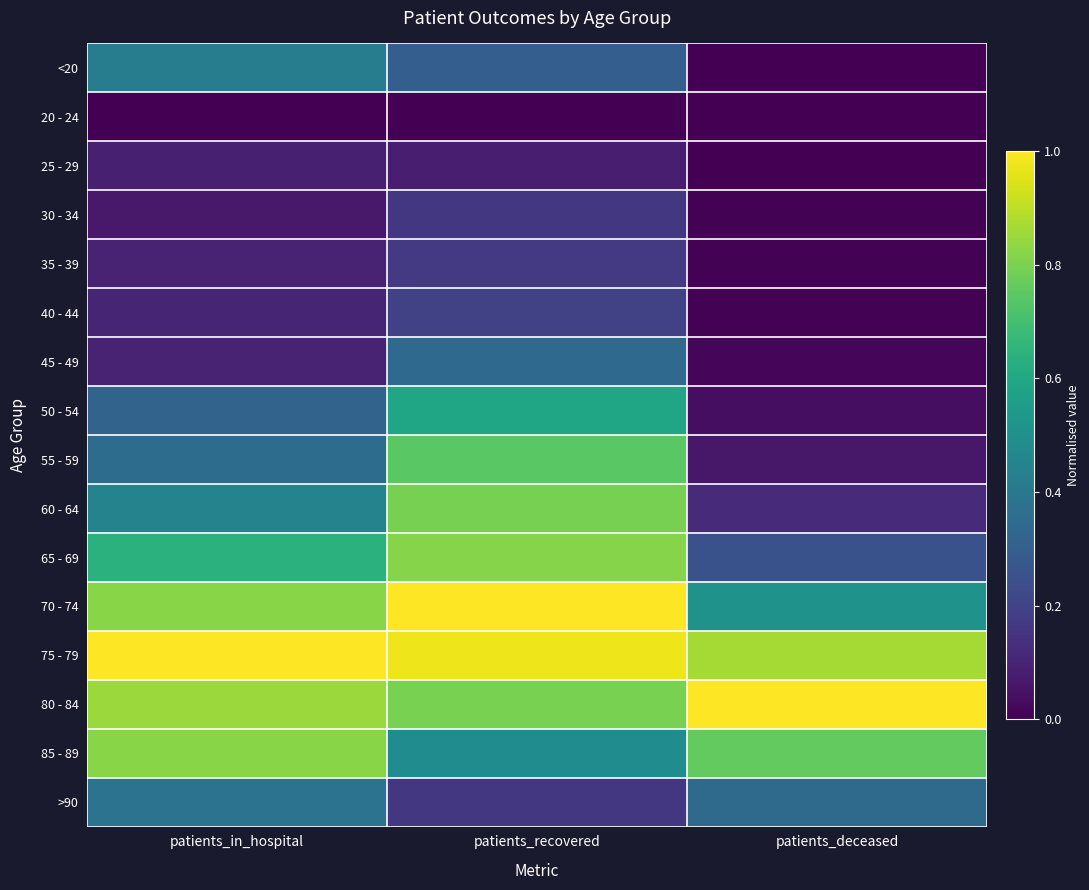

Reading left to right, extract all data points from this chart.

<20: patients_in_hospital=0.4	patients_recovered=0.3	patients_deceased=0.0
20 - 24: patients_in_hospital=0.0	patients_recovered=0.0	patients_deceased=0.0
25 - 29: patients_in_hospital=0.1	patients_recovered=0.1	patients_deceased=0.0
30 - 34: patients_in_hospital=0.1	patients_recovered=0.2	patients_deceased=0.0
35 - 39: patients_in_hospital=0.1	patients_recovered=0.2	patients_deceased=0.0
40 - 44: patients_in_hospital=0.1	patients_recovered=0.2	patients_deceased=0.0
45 - 49: patients_in_hospital=0.1	patients_recovered=0.3	patients_deceased=0.0
50 - 54: patients_in_hospital=0.3	patients_recovered=0.6	patients_deceased=0.0
55 - 59: patients_in_hospital=0.4	patients_recovered=0.7	patients_deceased=0.1
60 - 64: patients_in_hospital=0.4	patients_recovered=0.8	patients_deceased=0.1
65 - 69: patients_in_hospital=0.6	patients_recovered=0.8	patients_deceased=0.3
70 - 74: patients_in_hospital=0.8	patients_recovered=1.0	patients_deceased=0.5
75 - 79: patients_in_hospital=1.0	patients_recovered=1.0	patients_deceased=0.9
80 - 84: patients_in_hospital=0.9	patients_recovered=0.8	patients_deceased=1.0
85 - 89: patients_in_hospital=0.8	patients_recovered=0.5	patients_deceased=0.8
>90: patients_in_hospital=0.4	patients_recovered=0.2	patients_deceased=0.3